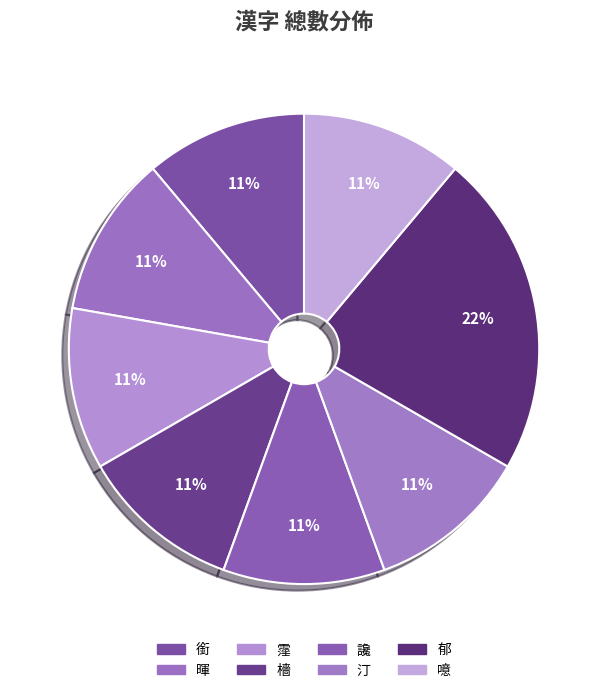

Combined, what portion of the pie is 霪 and 讒?

22.2%